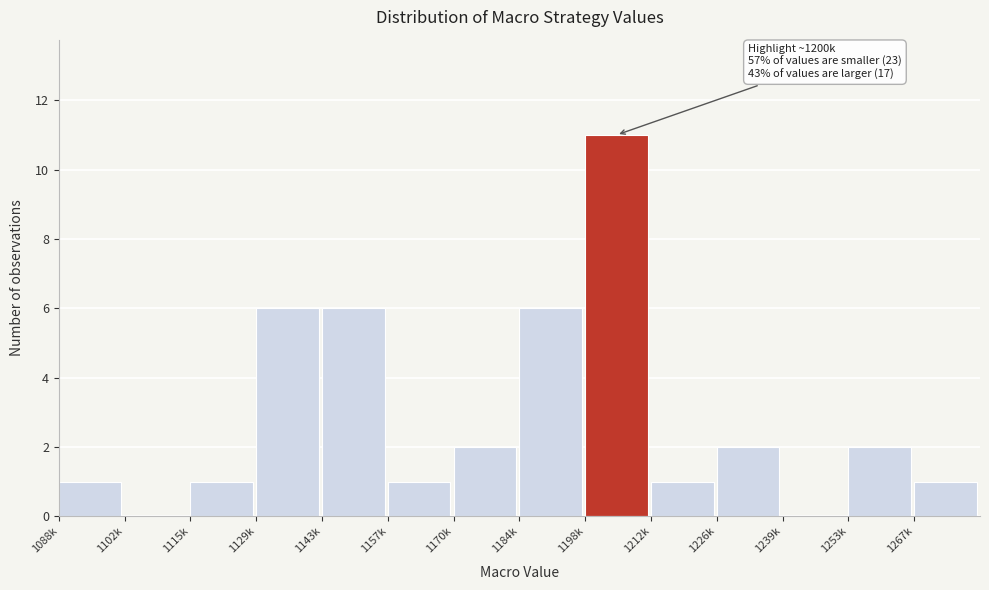

Reading right to left, list all the values displayed in this chart.

1267k=1	1253k=2	1239k=0	1226k=2	1212k=1	1198k=11	1184k=6	1170k=2	1157k=1	1143k=6	1129k=6	1115k=1	1102k=0	1088k=1